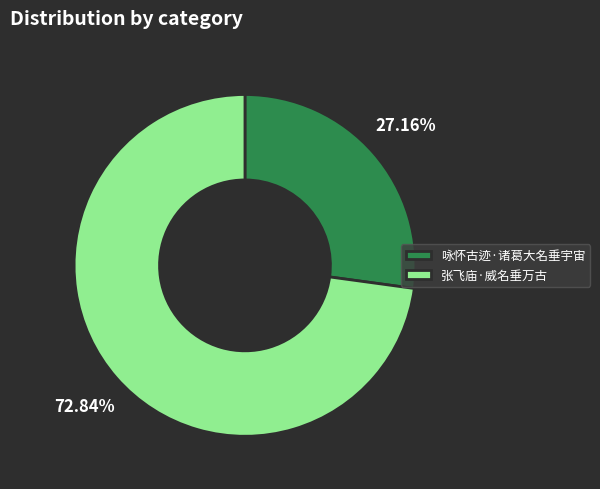

Which category has the smallest portion of the pie?

咏怀古迹·诸葛大名垂宇宙